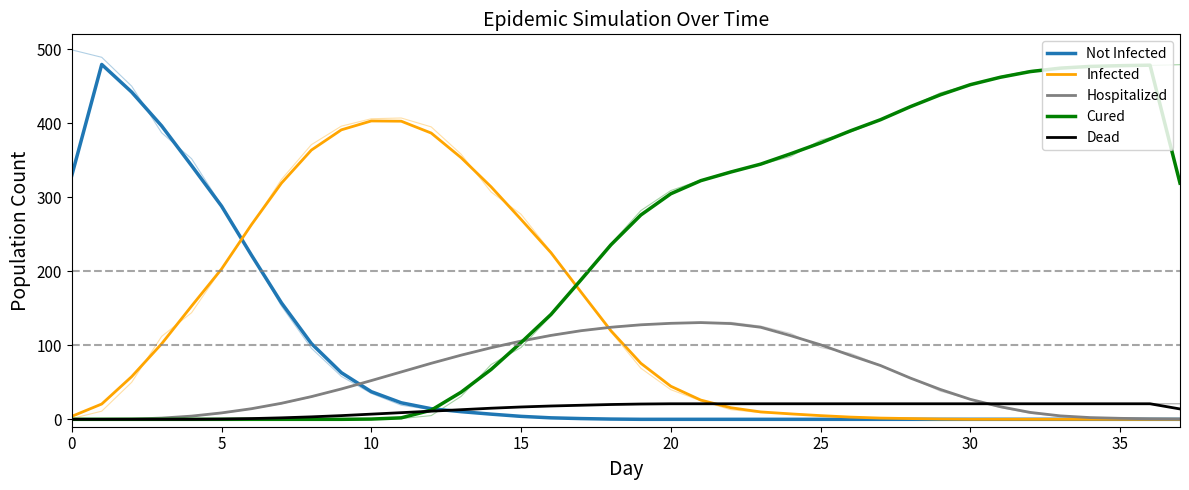

What is the label of the 28th point from the right?

10